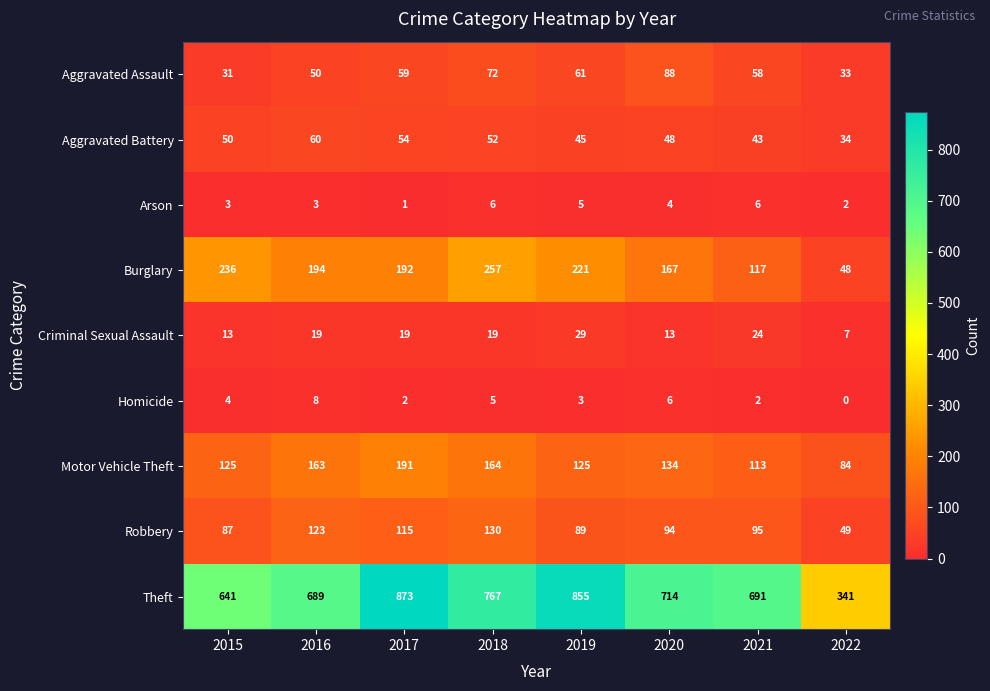

How many categories are shown in the chart?

8